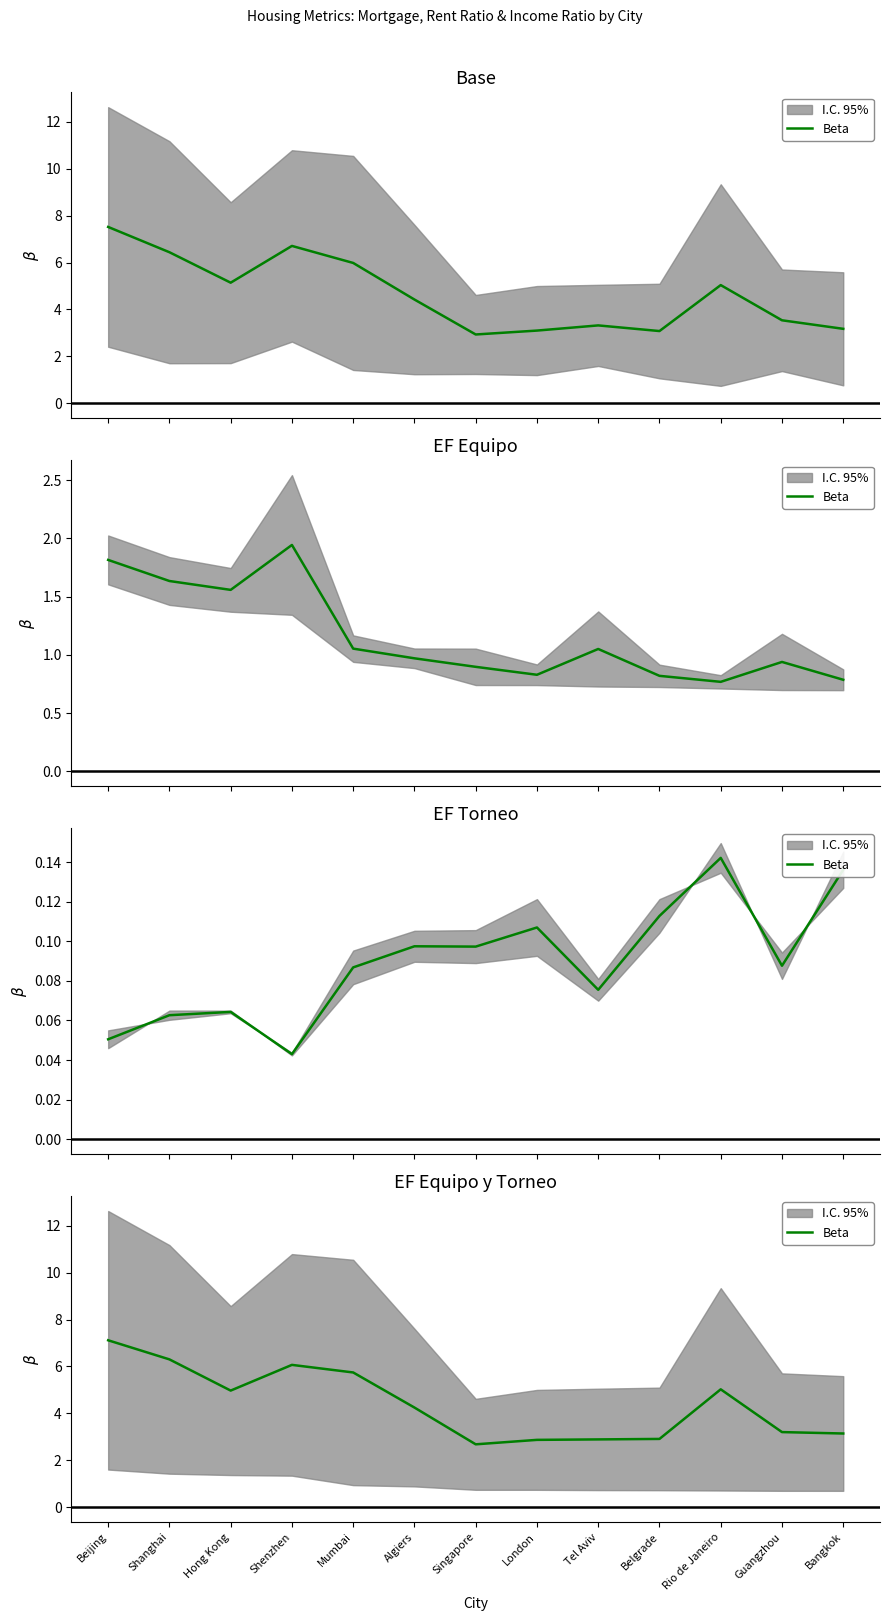

What is the label of the 11th point from the right?

Hong Kong